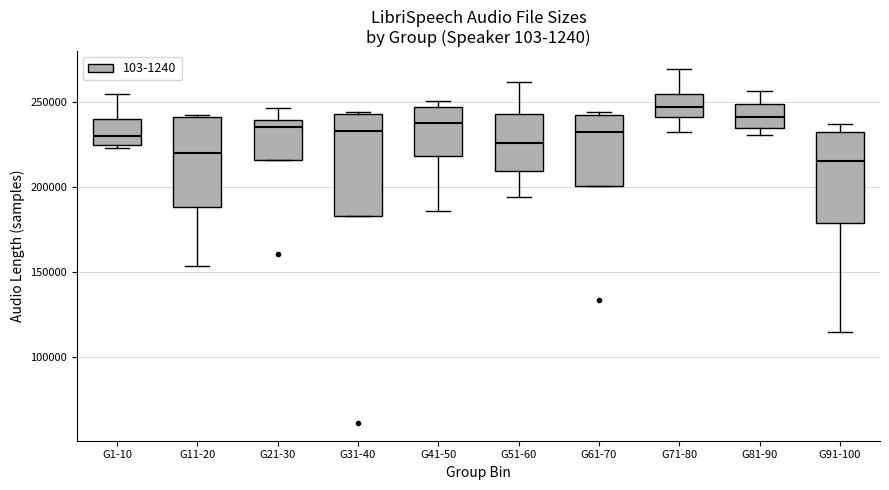

Which box's median line is the highest?

G71-80